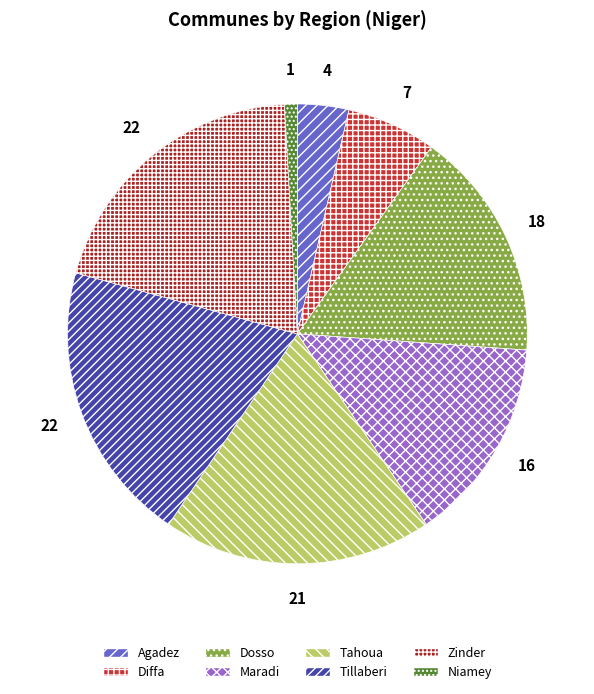

Which category has the smallest portion of the pie?

Niamey